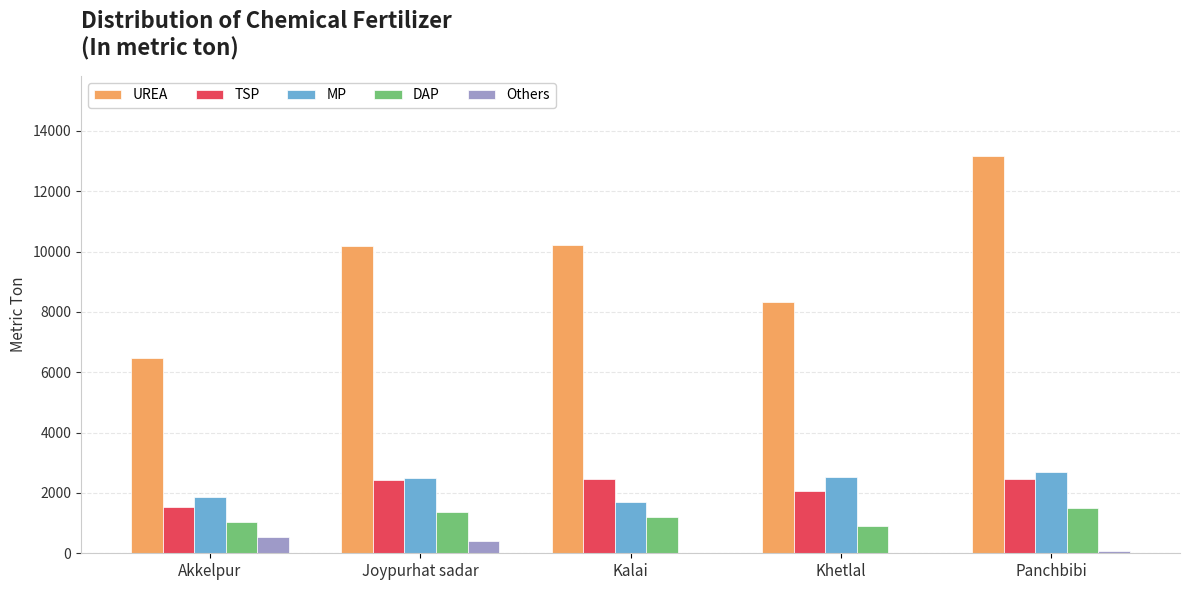

Is the value of MP at Kalai greater than the value of TSP at Khetlal?

No